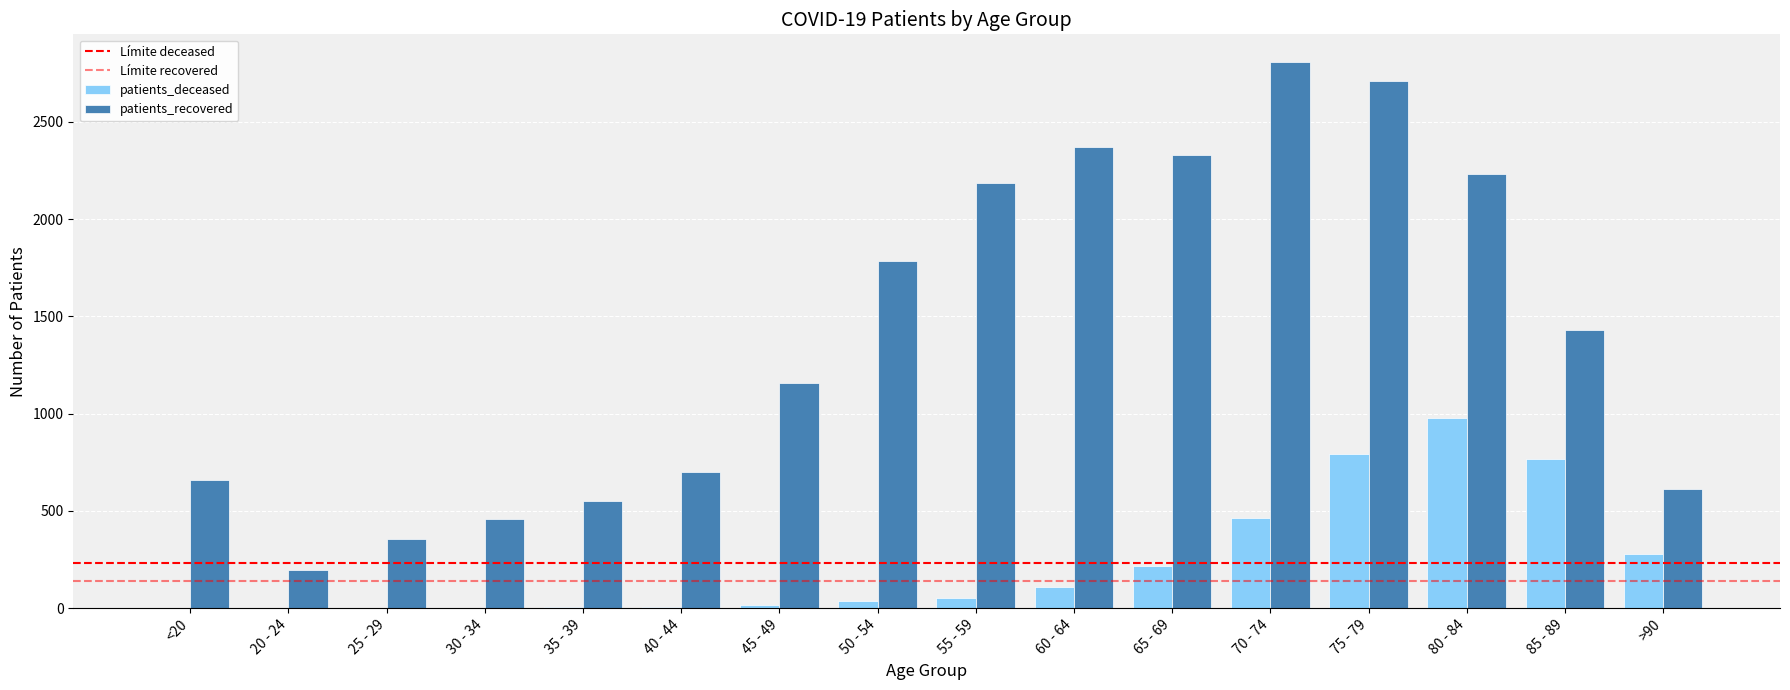

At which category is the sum across all series the highest?

75 - 79